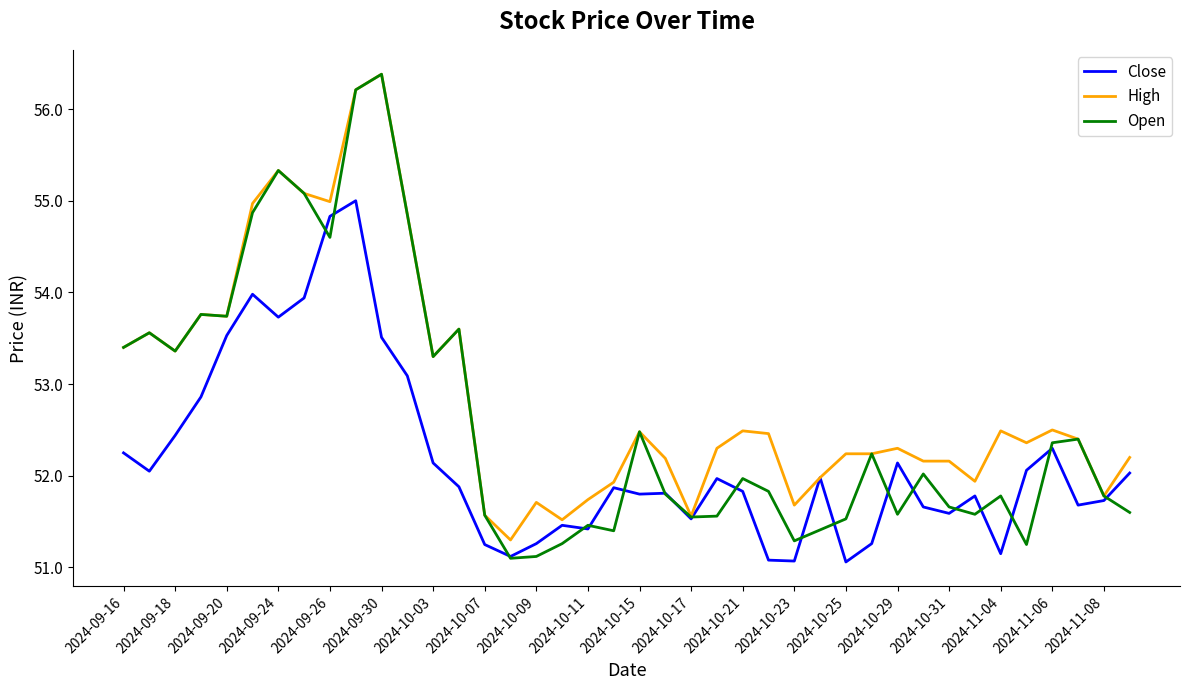

Which series has the largest total across all categories?

High